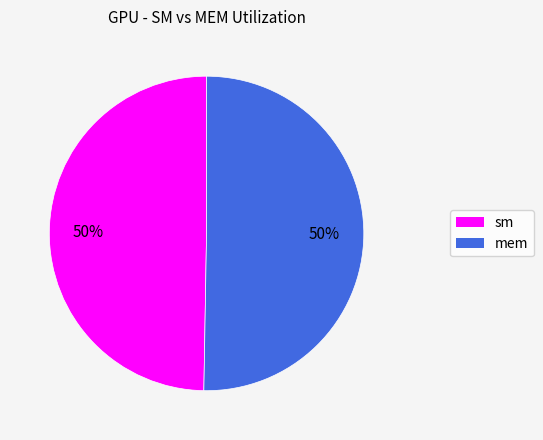

What is the ratio of the value at mem to the value at sm?

1.0